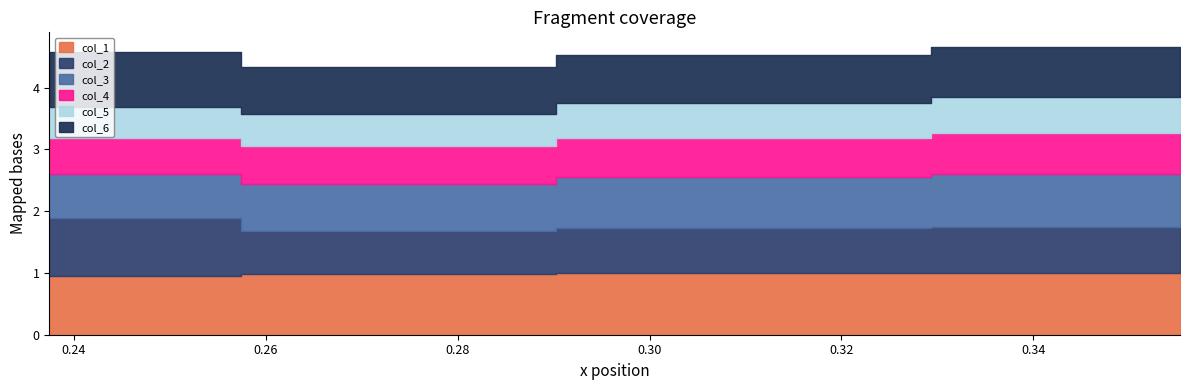

At how many categories does at least one series exceed 0?

4